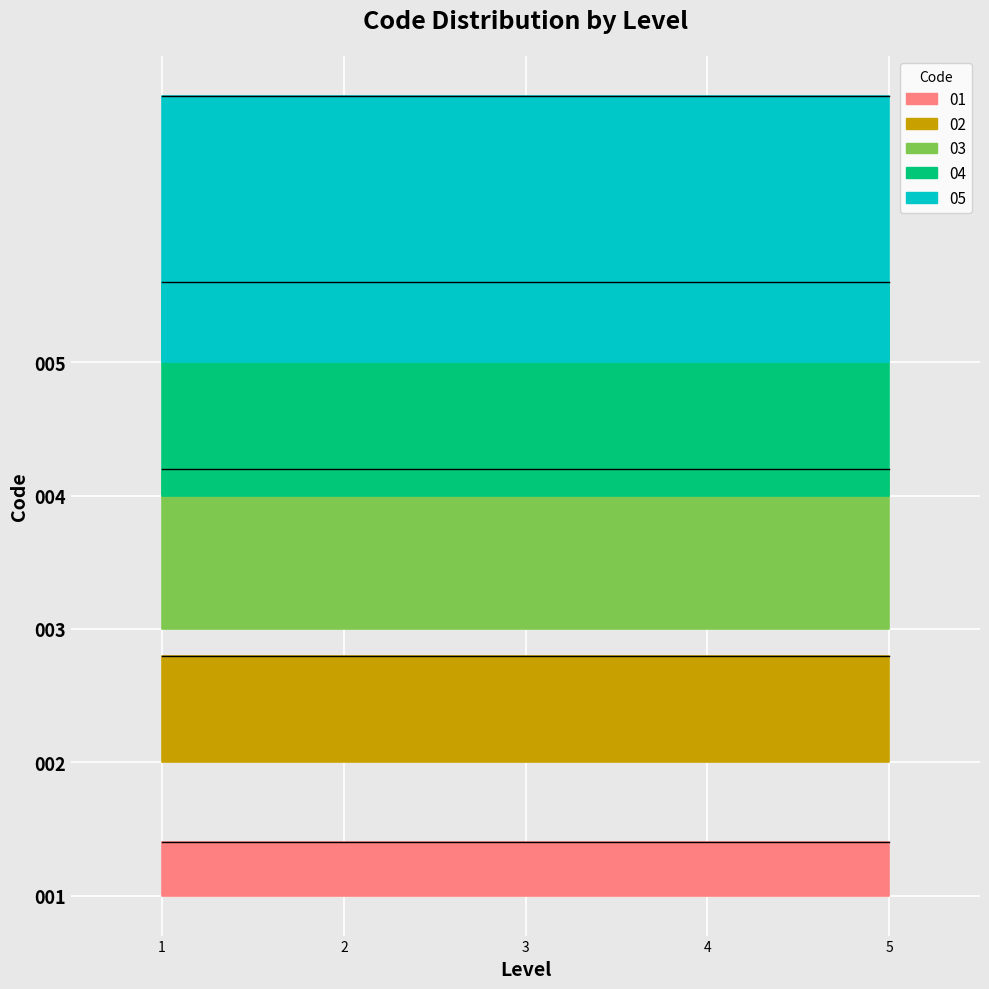

True or false: 01 and 02 cross at least once.

False